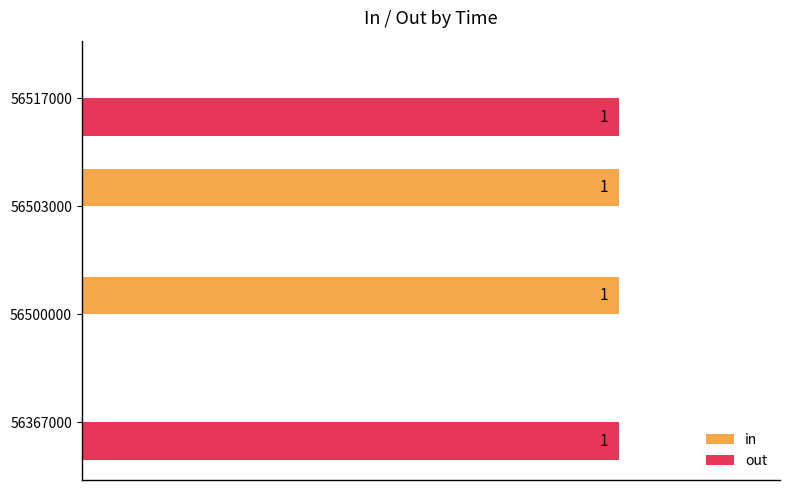

What are all the series names shown in the legend?

in, out